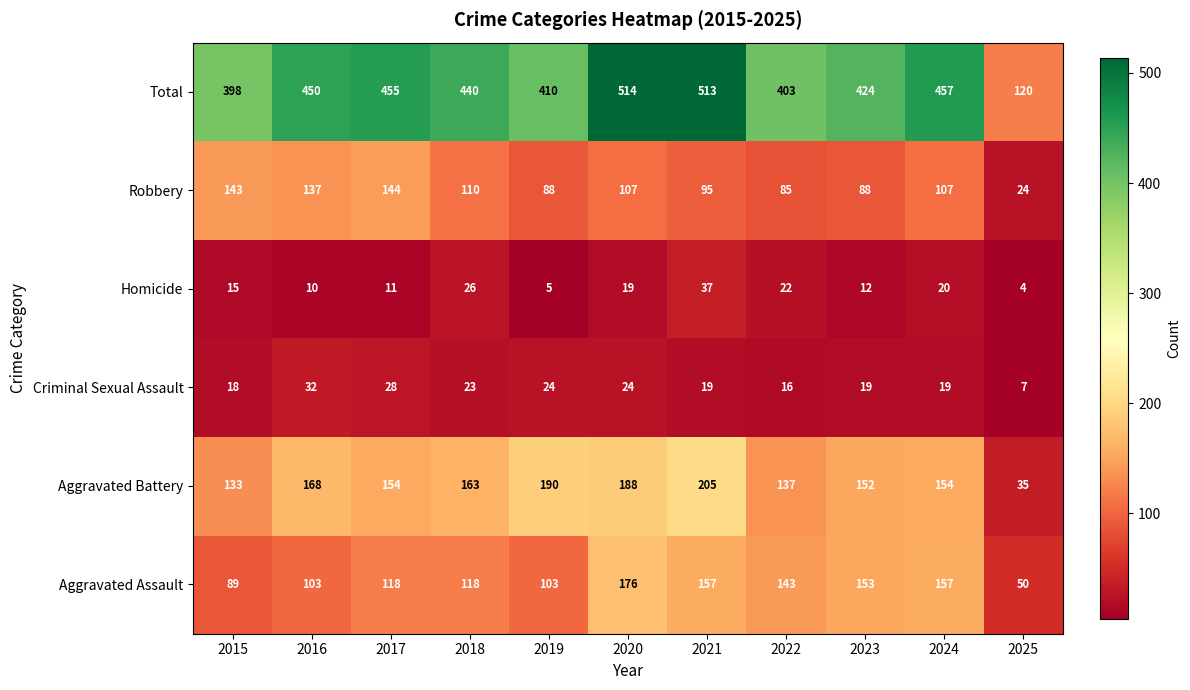

What is the difference between the maximum and minimum values in the Criminal Sexual Assault series?

25